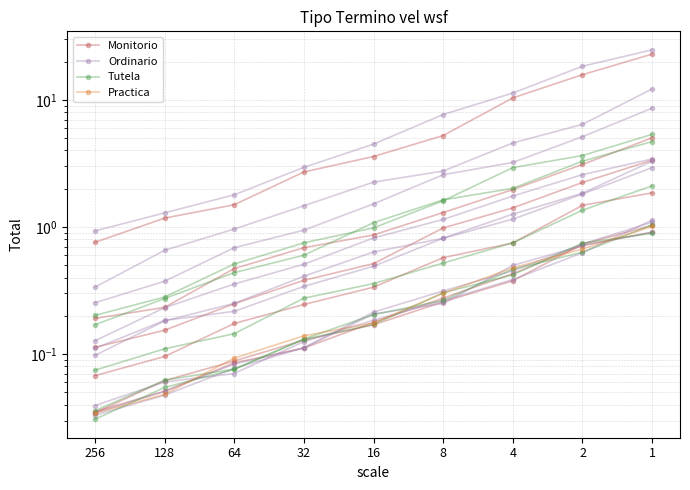

Where is Practica nearest to the value 0?

256